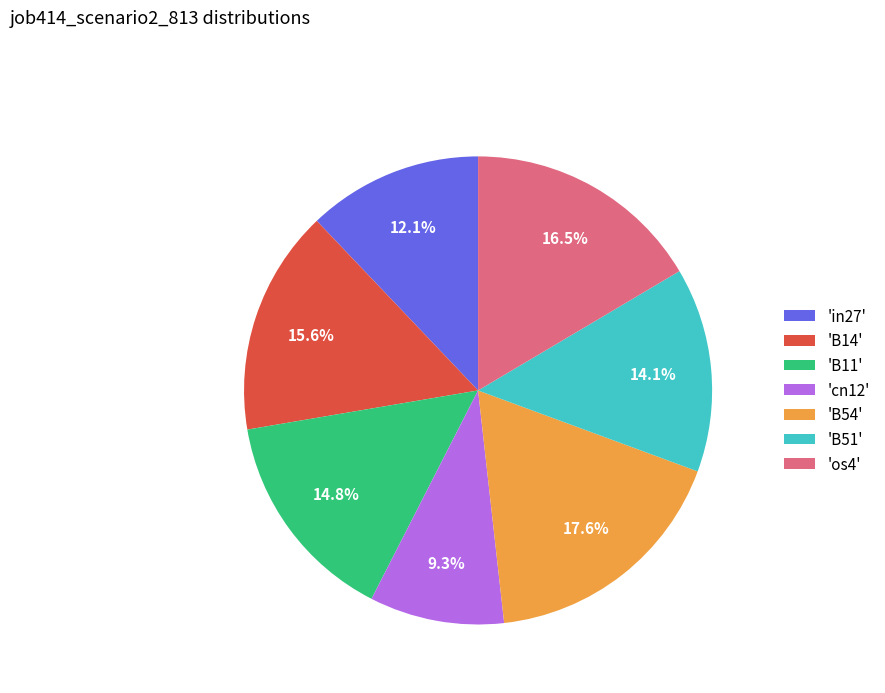

Do 'cn12' and 'B11' together represent more than half of the pie?

No